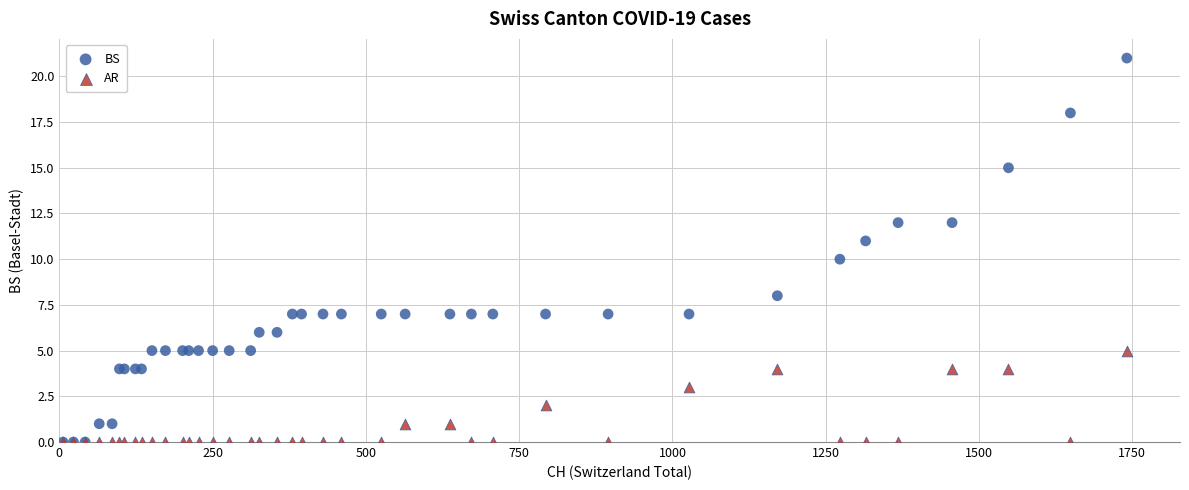

What are all the series names shown in the legend?

BS, AR